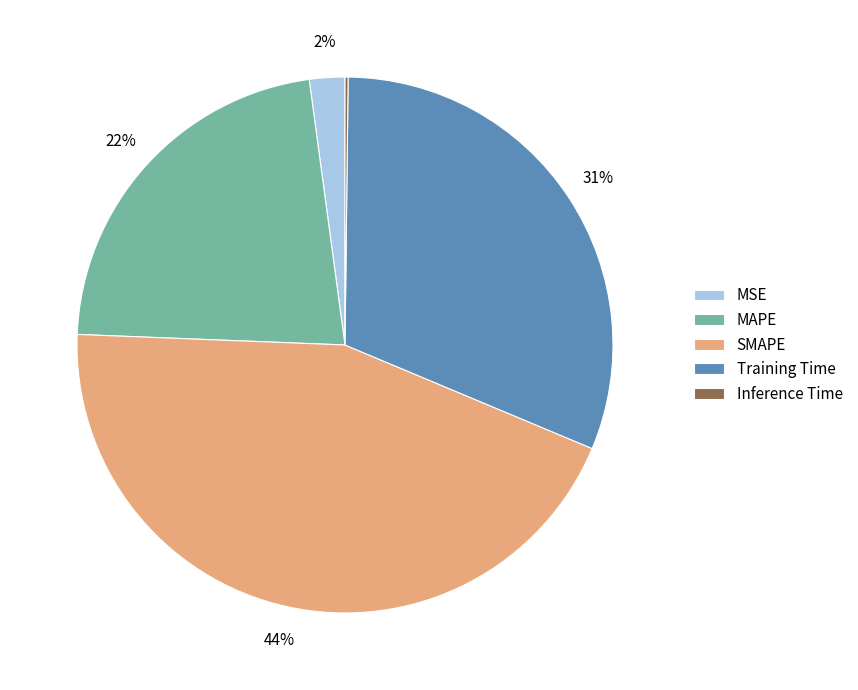

True or false: Training Time accounts for 31% of the total.

True